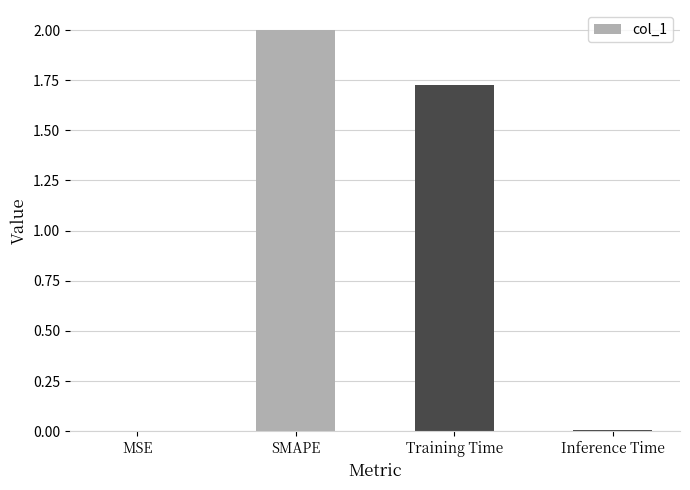

At which label does the data first exceed 1?

SMAPE